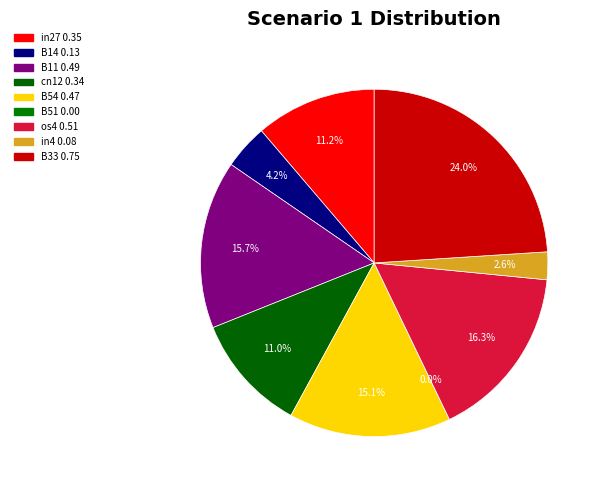

How many segments does this pie chart have?

9